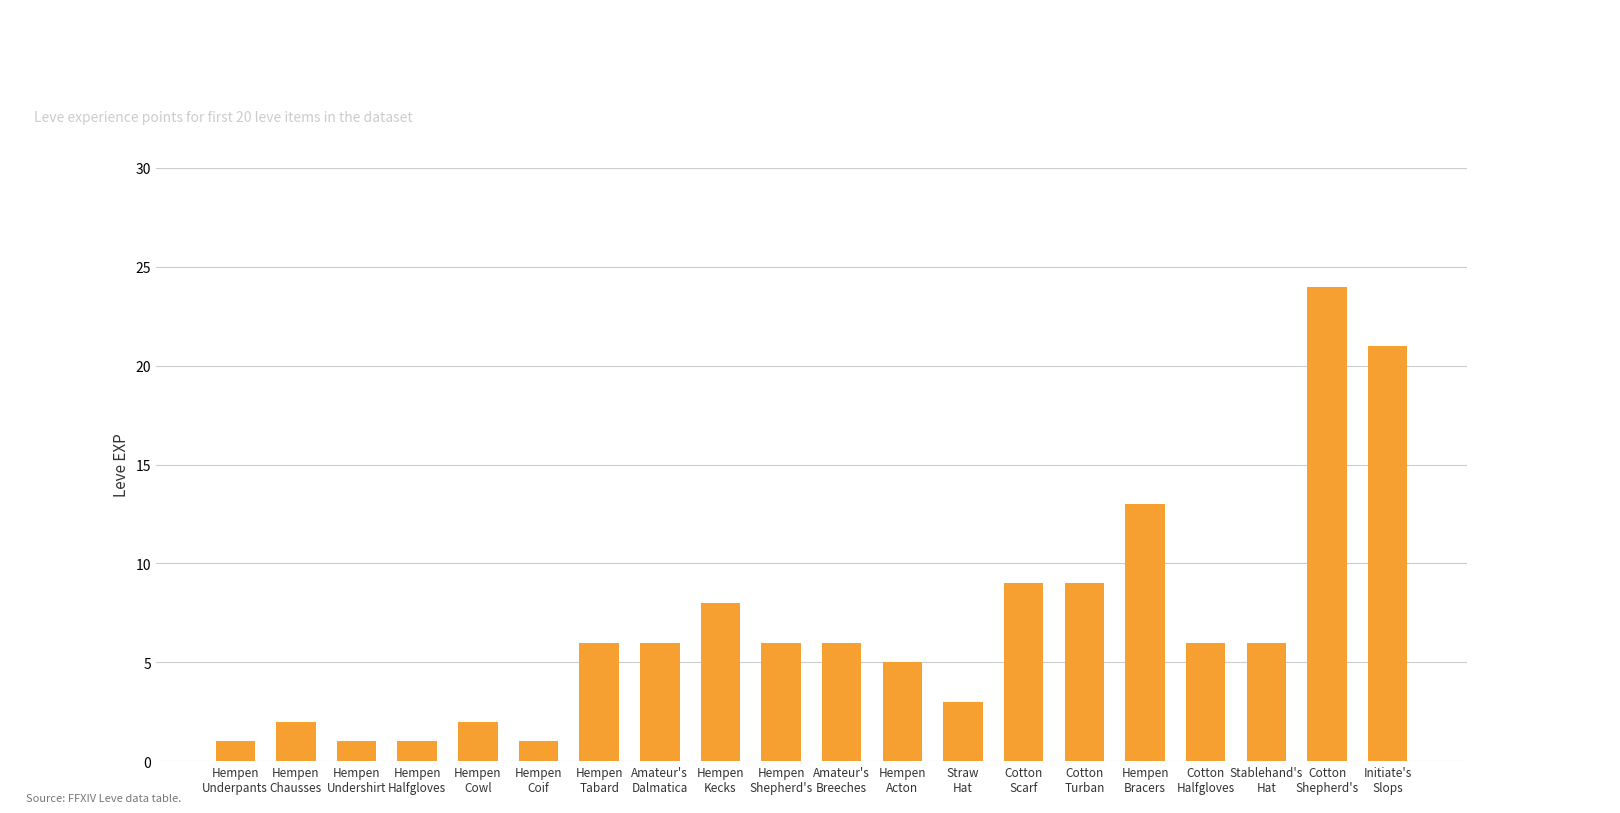

What is the value of the 4th bar from the left?

1